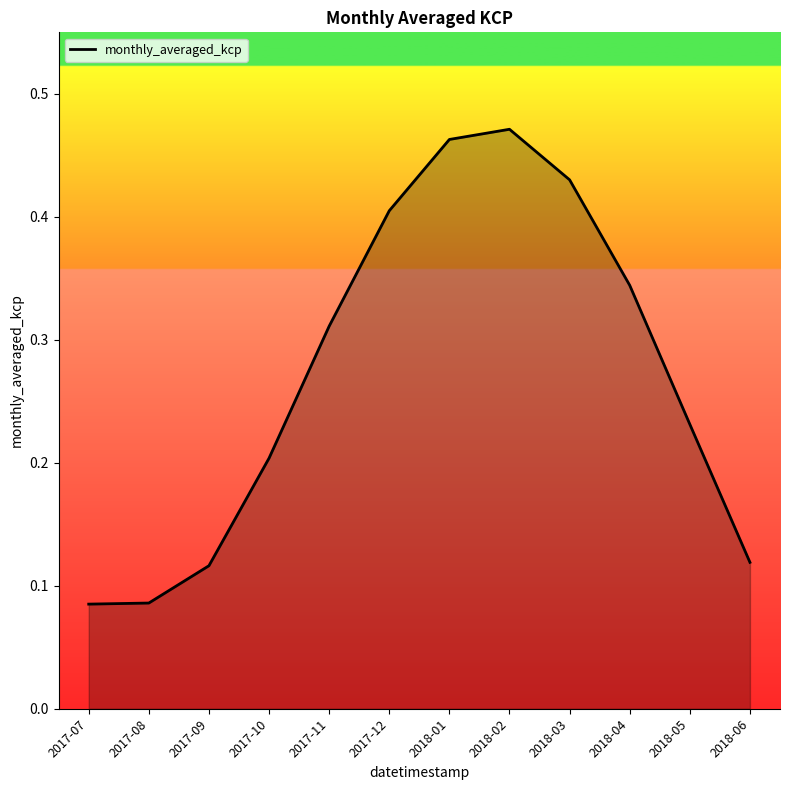

At which category does the data reach its first local peak?

2018-02